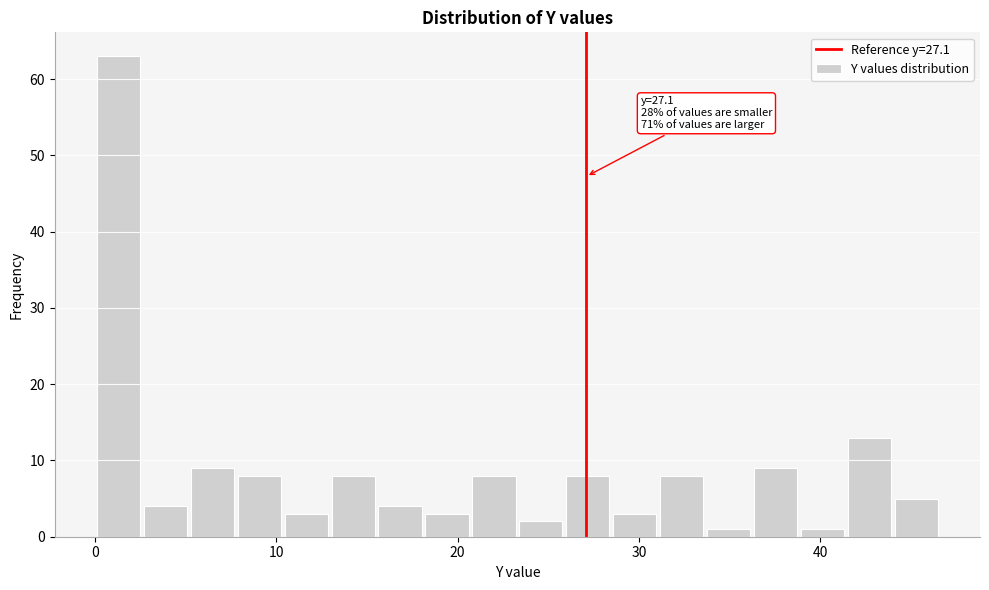

Read against the x-axis, roughly where is the centre of the tallest bar?

1